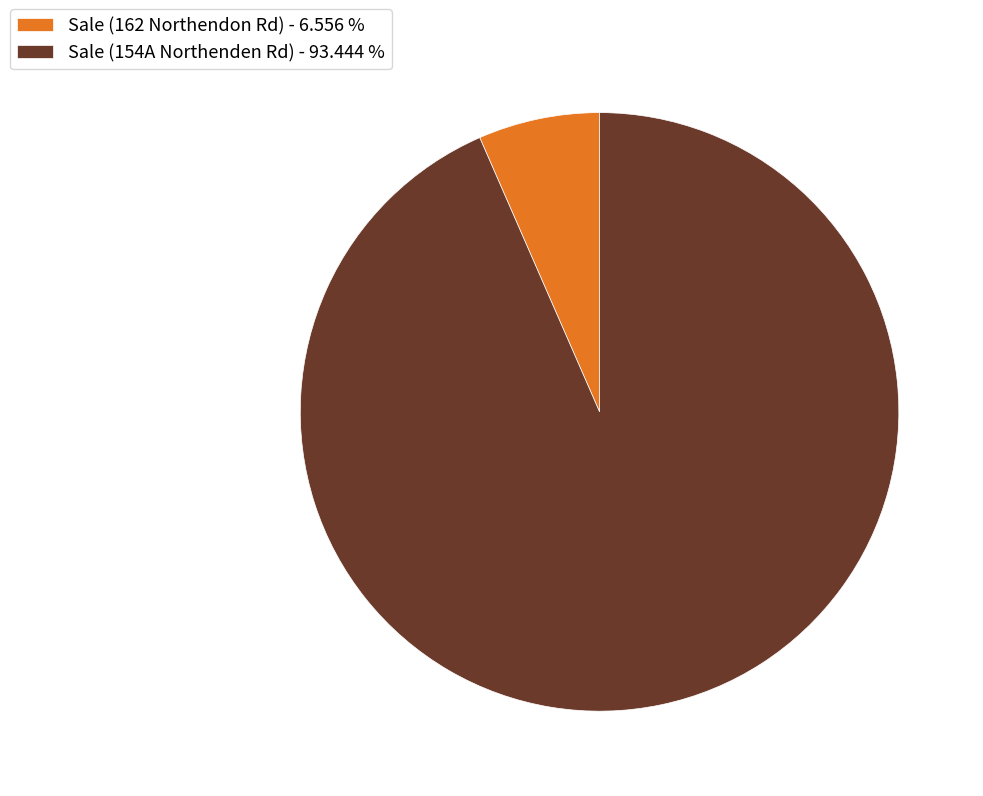

Rank the categories by value from highest to lowest.

Sale (154A Northenden Rd), Sale (162 Northendon Rd)